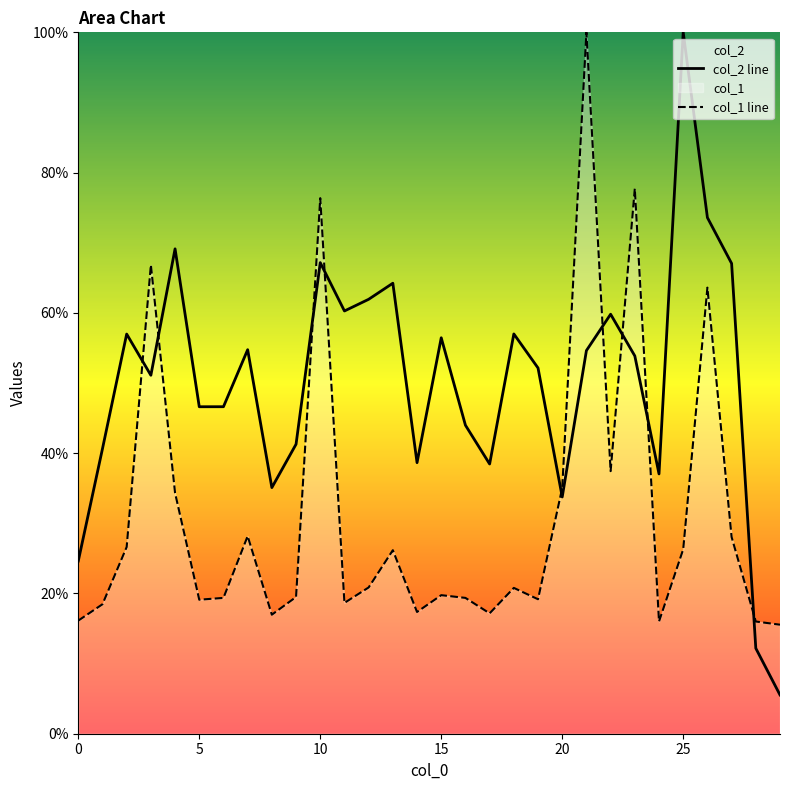

What is the minimum value for col_2 line?

5.5